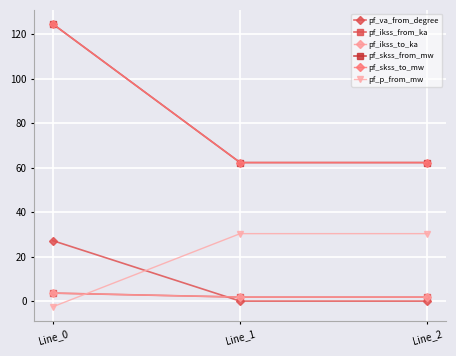

Is the value of pf_p_from_mw at Line_2 greater than the value of pf_skss_to_mw at Line_0?

No